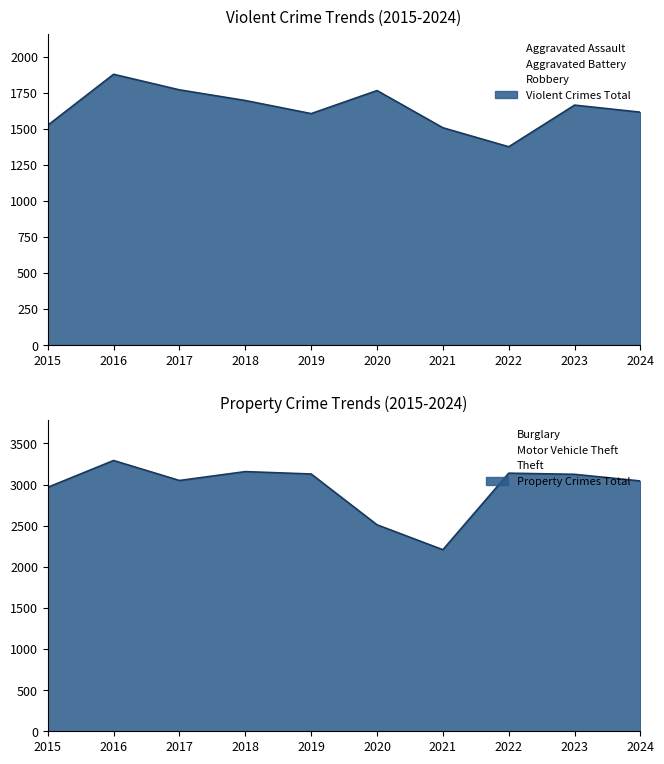

True or false: Aggravated Assault has a value of 386 at 2018.

True